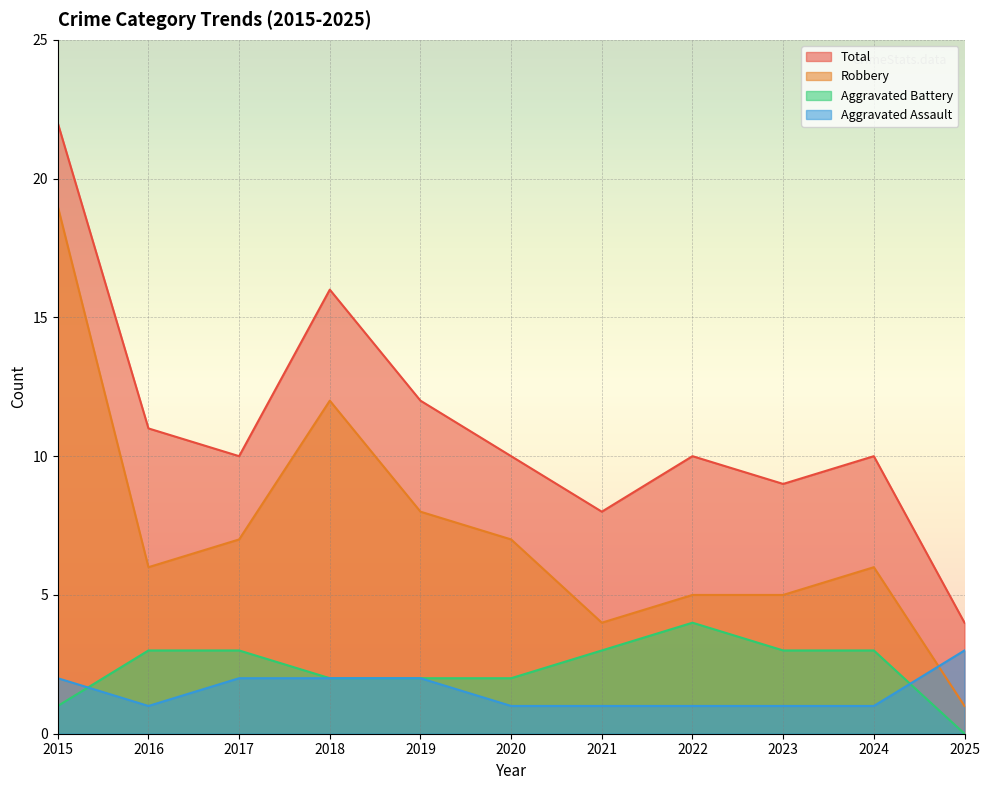

What are all the series names shown in the legend?

Total, Robbery, Aggravated Battery, Aggravated Assault